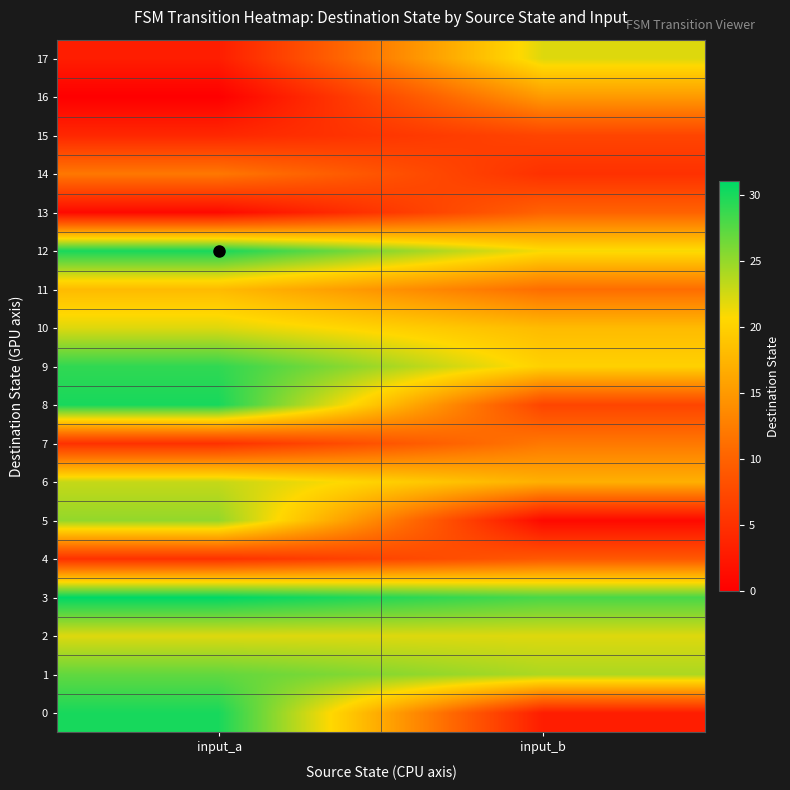

Reading left to right, extract all data points from this chart.

0: input_a=30	input_b=3
1: input_a=27	input_b=24
2: input_a=22	input_b=22
3: input_a=31	input_b=28
4: input_a=5	input_b=9
5: input_a=25	input_b=1
6: input_a=23	input_b=17
7: input_a=5	input_b=12
8: input_a=30	input_b=7
9: input_a=29	input_b=20
10: input_a=22	input_b=18
11: input_a=18	input_b=11
12: input_a=30	input_b=21
13: input_a=1	input_b=10
14: input_a=12	input_b=5
15: input_a=4	input_b=7
16: input_a=0	input_b=15
17: input_a=3	input_b=22